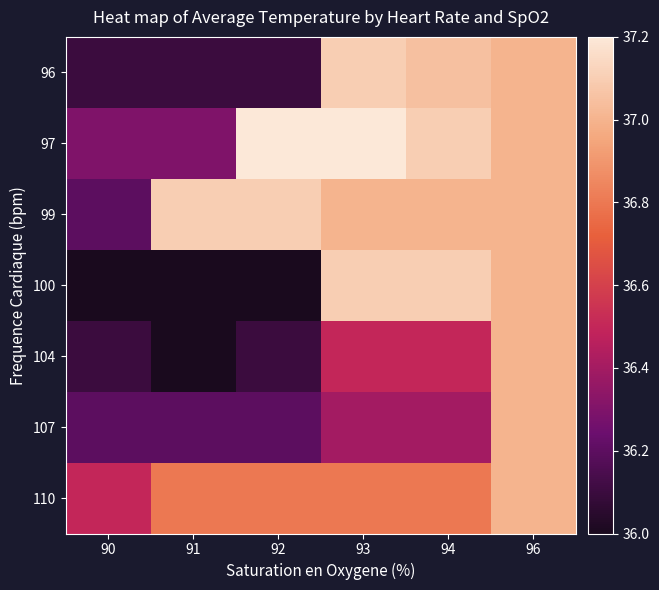

Between 93 and 96, which series saw the biggest shift?

107